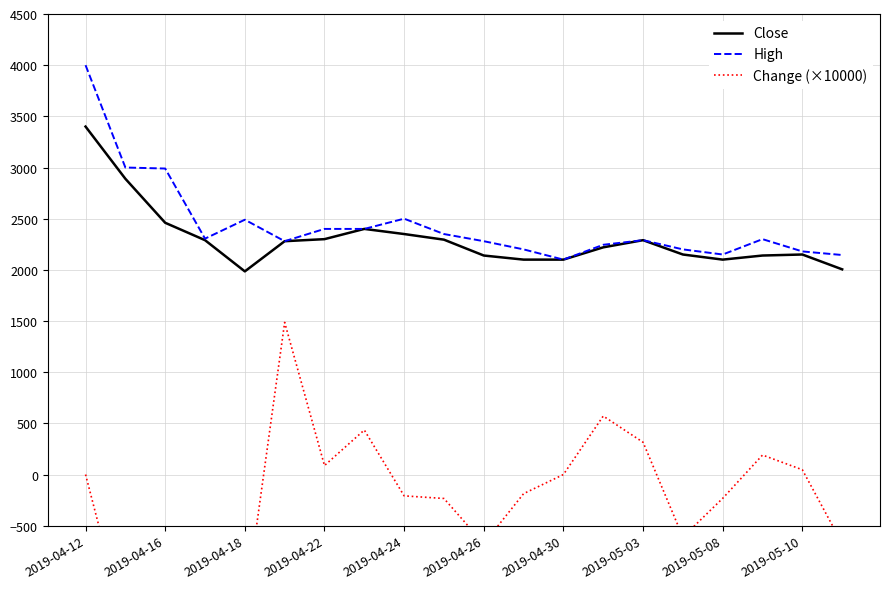

True or false: High and Close cross at least once.

False